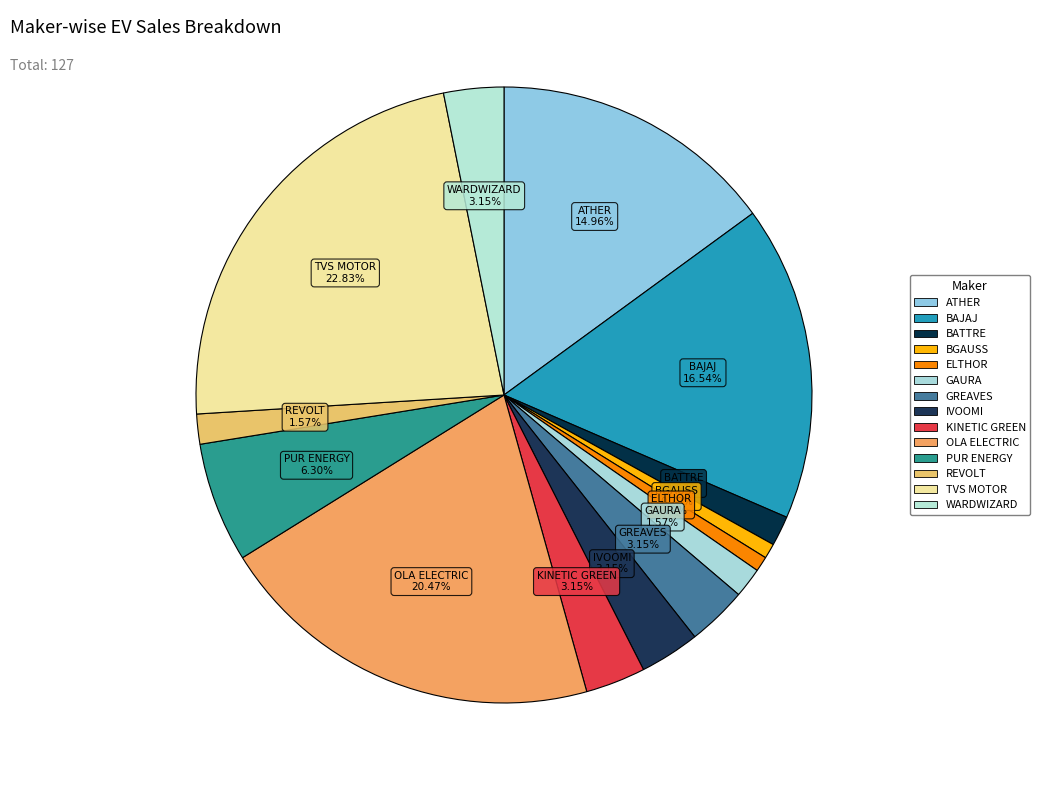

How many segments does this pie chart have?

14